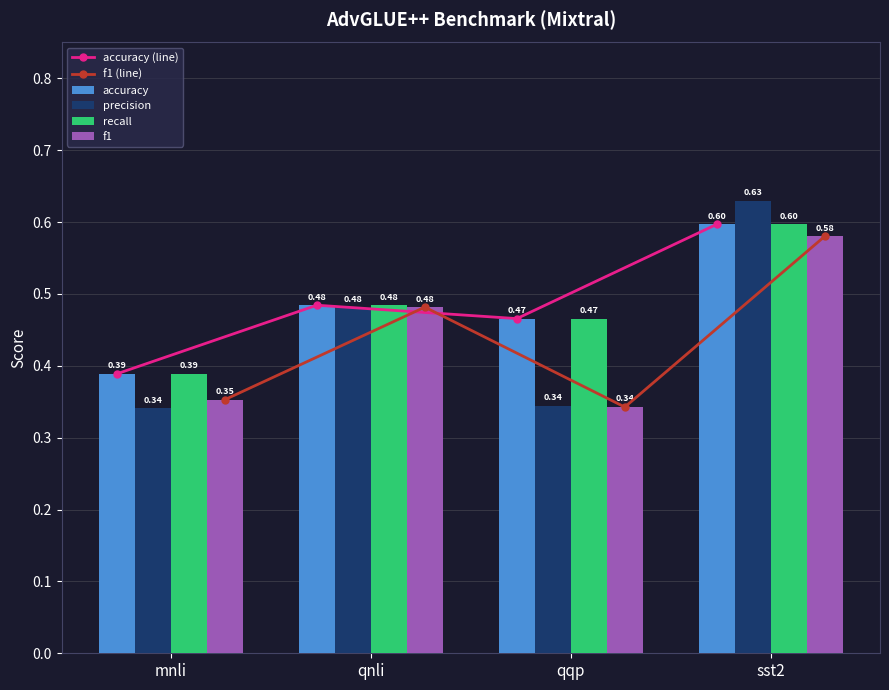

Which series has the widest spread of values?

precision